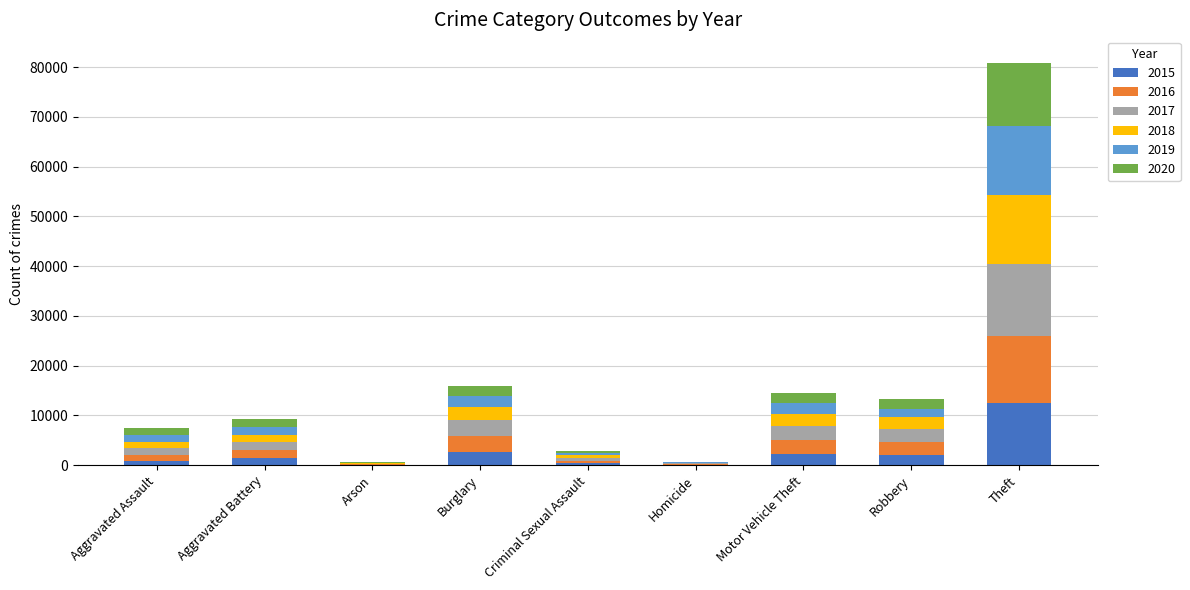

Does the chart contain stacked bars?

Yes